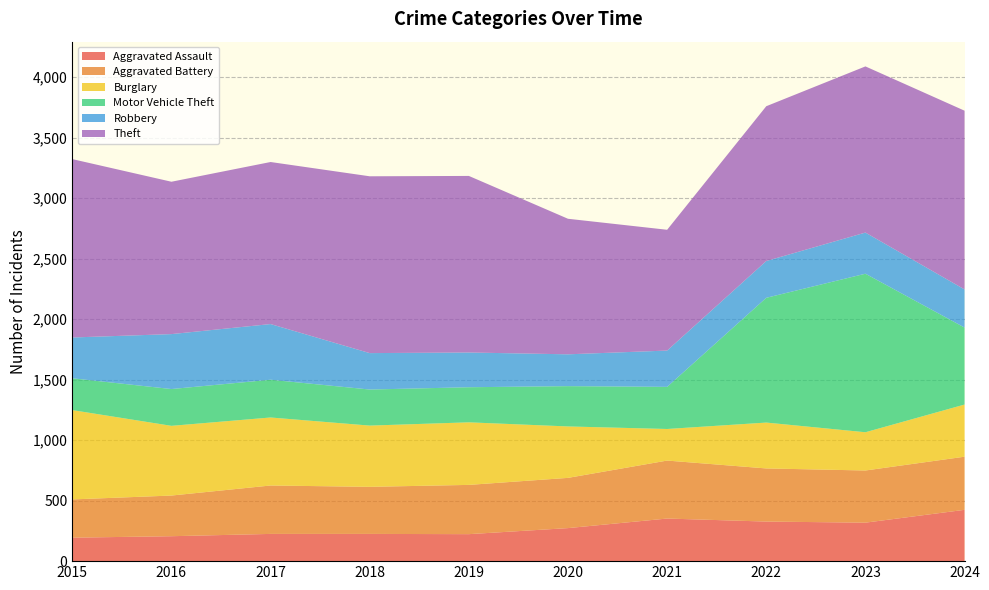

Reading left to right, transcribe all the data shown in this chart.

Aggravated Assault: 2015=194	2016=206	2017=225	2018=225	2019=223	2020=273	2021=352	2022=327	2023=318	2024=424
Aggravated Battery: 2015=316	2016=336	2017=400	2018=389	2019=407	2020=415	2021=479	2022=439	2023=431	2024=439
Burglary: 2015=738	2016=576	2017=562	2018=506	2019=517	2020=425	2021=261	2022=379	2023=316	2024=431
Motor Vehicle Theft: 2015=263	2016=304	2017=312	2018=298	2019=290	2020=333	2021=348	2022=1031	2023=1310	2024=636
Robbery: 2015=337	2016=454	2017=460	2018=301	2019=287	2020=263	2021=300	2022=304	2023=340	2024=315
Theft: 2015=1474	2016=1259	2017=1339	2018=1461	2019=1459	2020=1120	2021=998	2022=1279	2023=1373	2024=1477